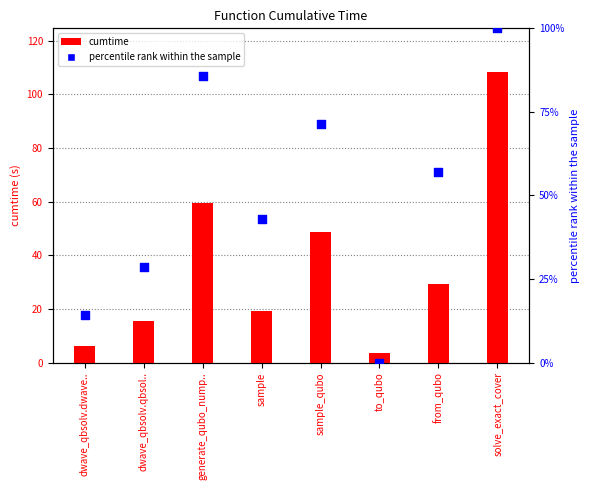

At how many categories does at least one series exceed 50?

4